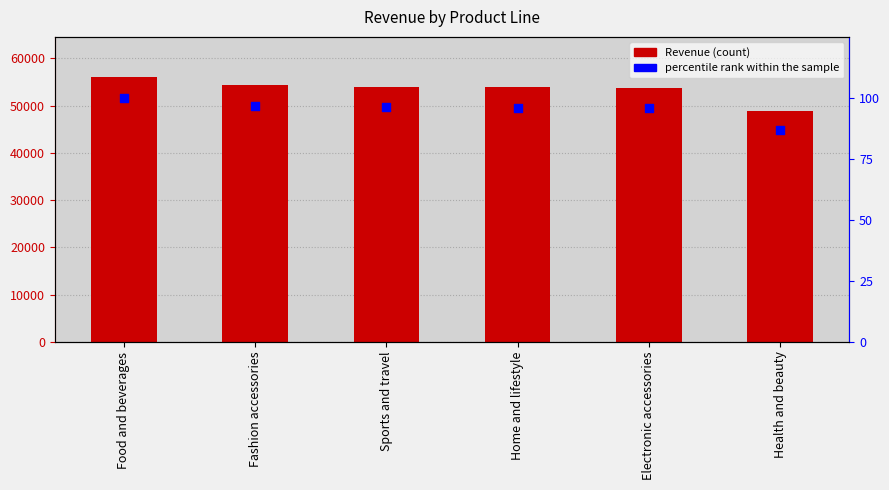

Which series contains the highest Y value?

Revenue